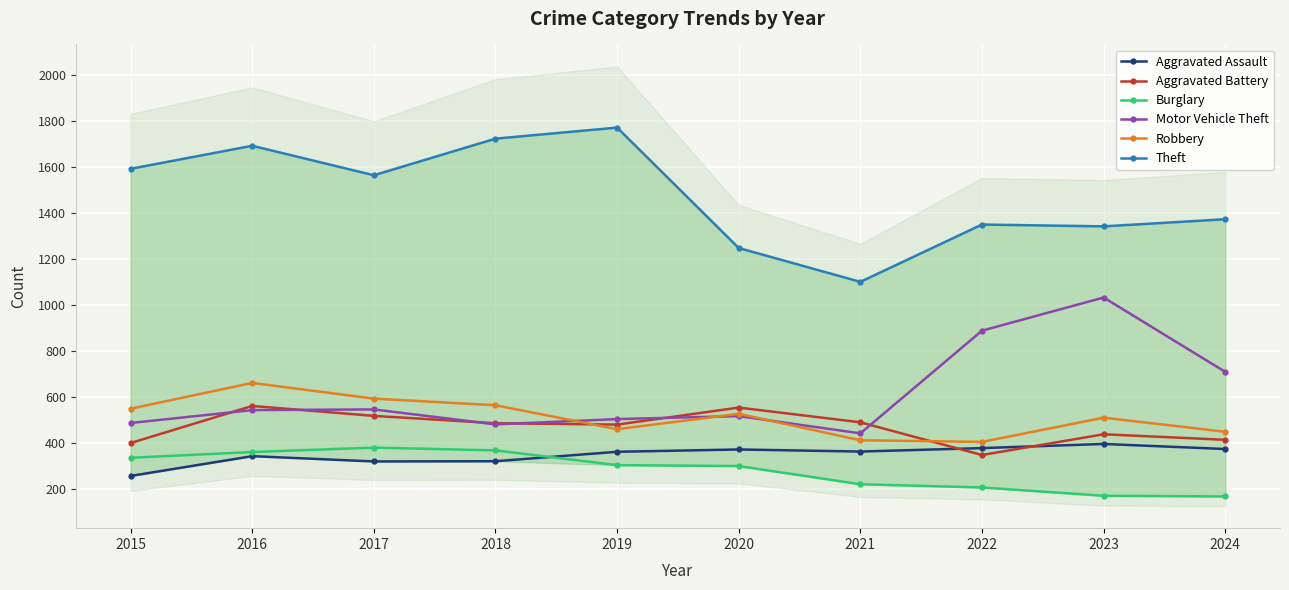

What is the total value across all series at 2020?

3523